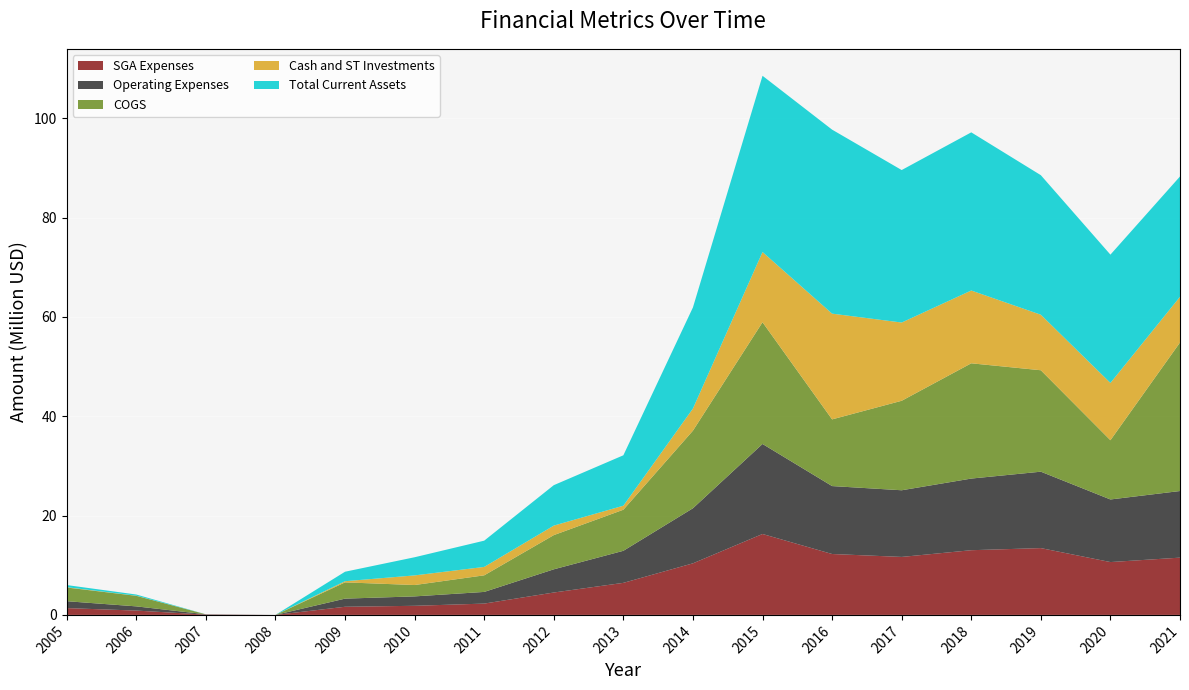

Reading left to right, extract all data points from this chart.

SGA Expenses: 1369497	872882	58280	0	1638388	1833264	2277546	4510306	6454837	10387351	16296156	12264442	11676693	13029228	13454195	10641122	11533496
Operating Expenses: 1388164	845135	58280	0	1638388	1893760	2350563	4669727	6454837	11090617	18128827	13680241	13424487	14426668	15387307	12606412	13416015
COGS: 2759516	2124402	0	0	3277877	2289414	3342144	6887869	8273067	15629598	24514866	13432126	18022469	23213909	20429606	11932408	29910322
Cash and ST Investments: 64282	25480	607	0	229669	1938911	1692692	1915717	808772	4456674	14144796	21292595	15756426	14659672	11180909	11536913	9201953
Total Current Assets: 428327	235316	607	0	1911694	3656626	5288404	8143468	10153518	20363244	35486450	37055497	30709068	31851389	28100224	25835775	24235721